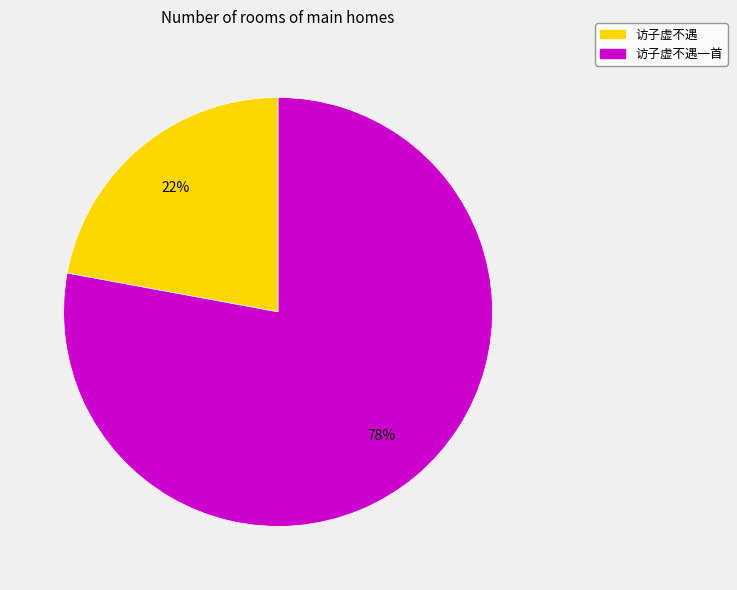

Is there any slice that represents more than half of the pie?

Yes